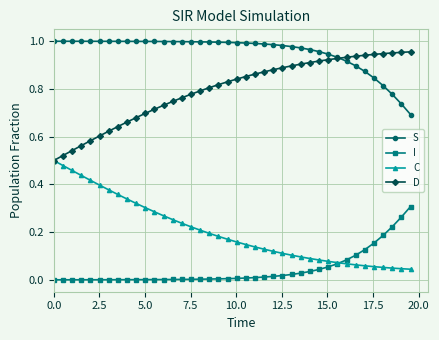

True or false: I and D intersect in this chart.

False